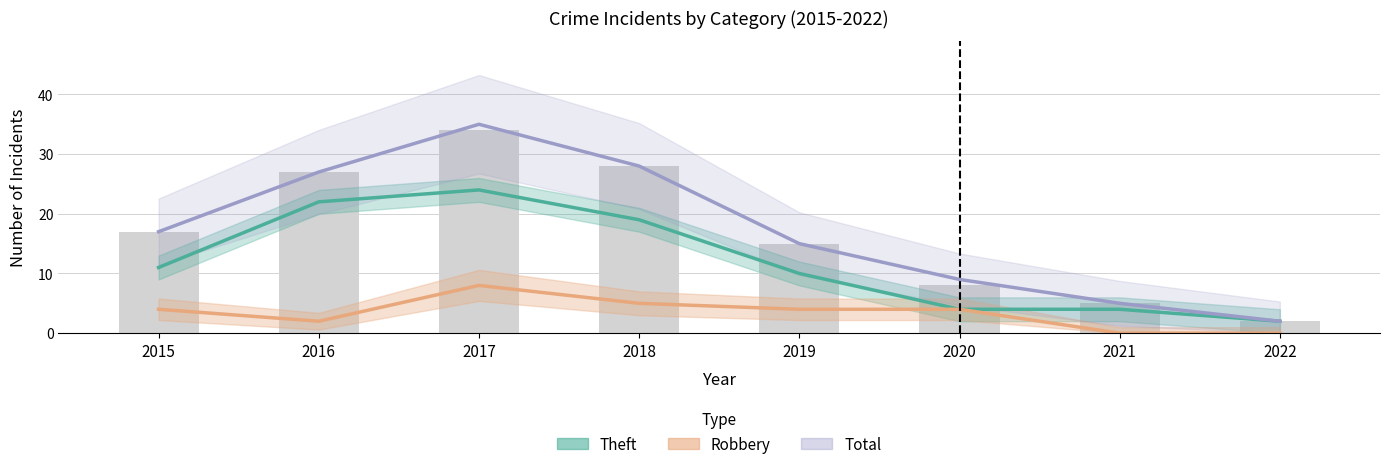

Which series has the largest total across all categories?

Total